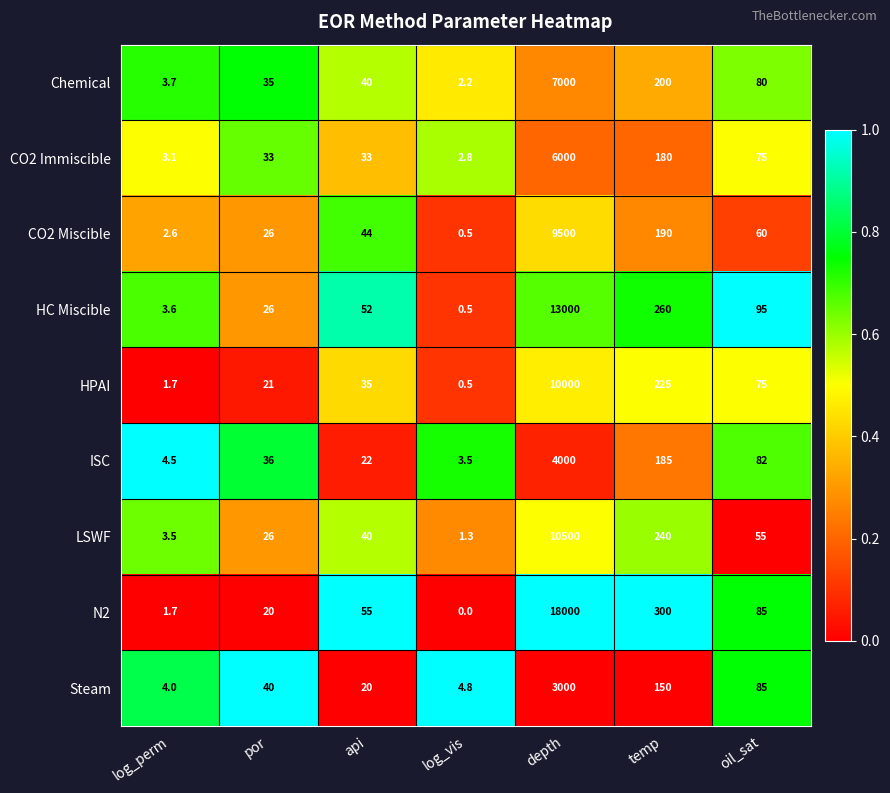

Rank the series at depth from lowest to highest value.

Steam, ISC, CO2 Immiscible, Chemical, CO2 Miscible, HPAI, LSWF, HC Miscible, N2